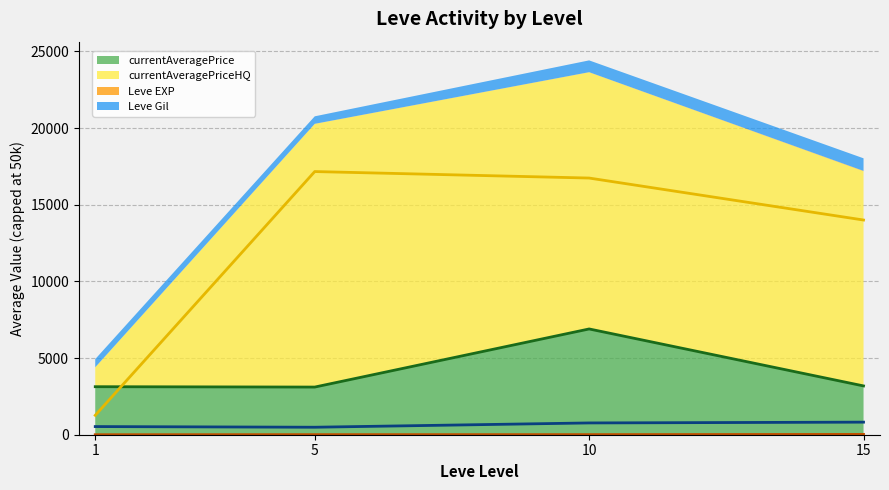

Rank the series at 1 from highest to lowest value.

currentAveragePrice (line), currentAveragePriceHQ (line), Leve Gil (line), Leve EXP (line)